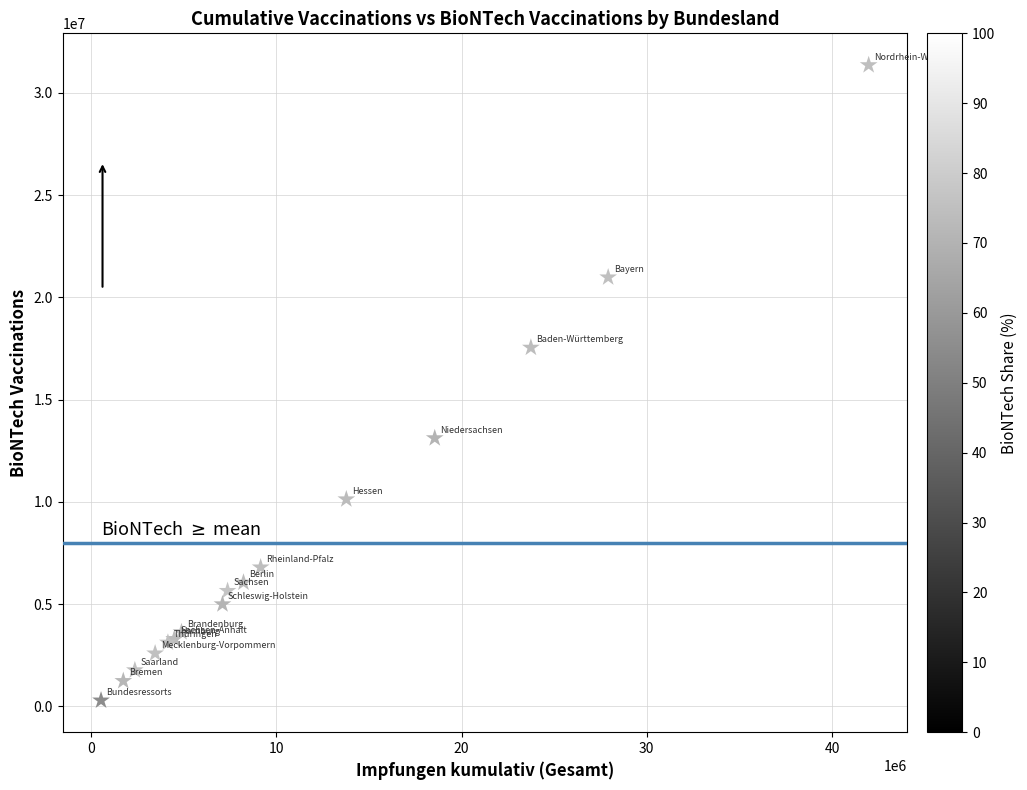

What Y value in the scatter plot is closest to 15822144?

17540457